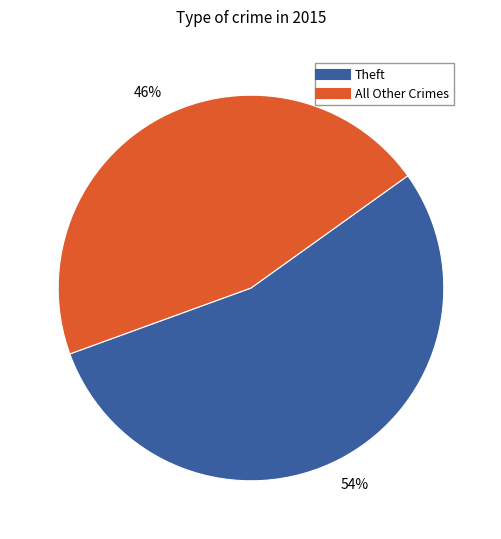

To the nearest percent, what is the average slice percentage?

50%